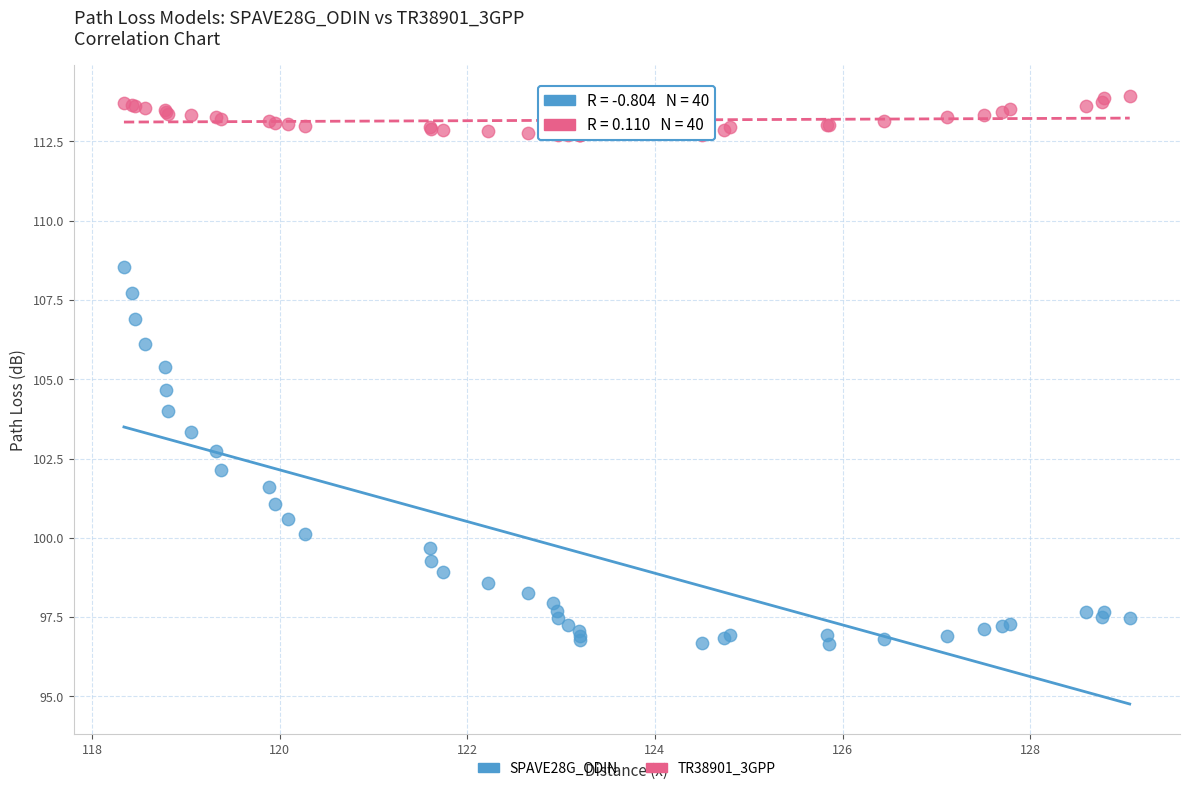

Which series has the largest Y range (max minus min)?

SPAVE28G_ODIN